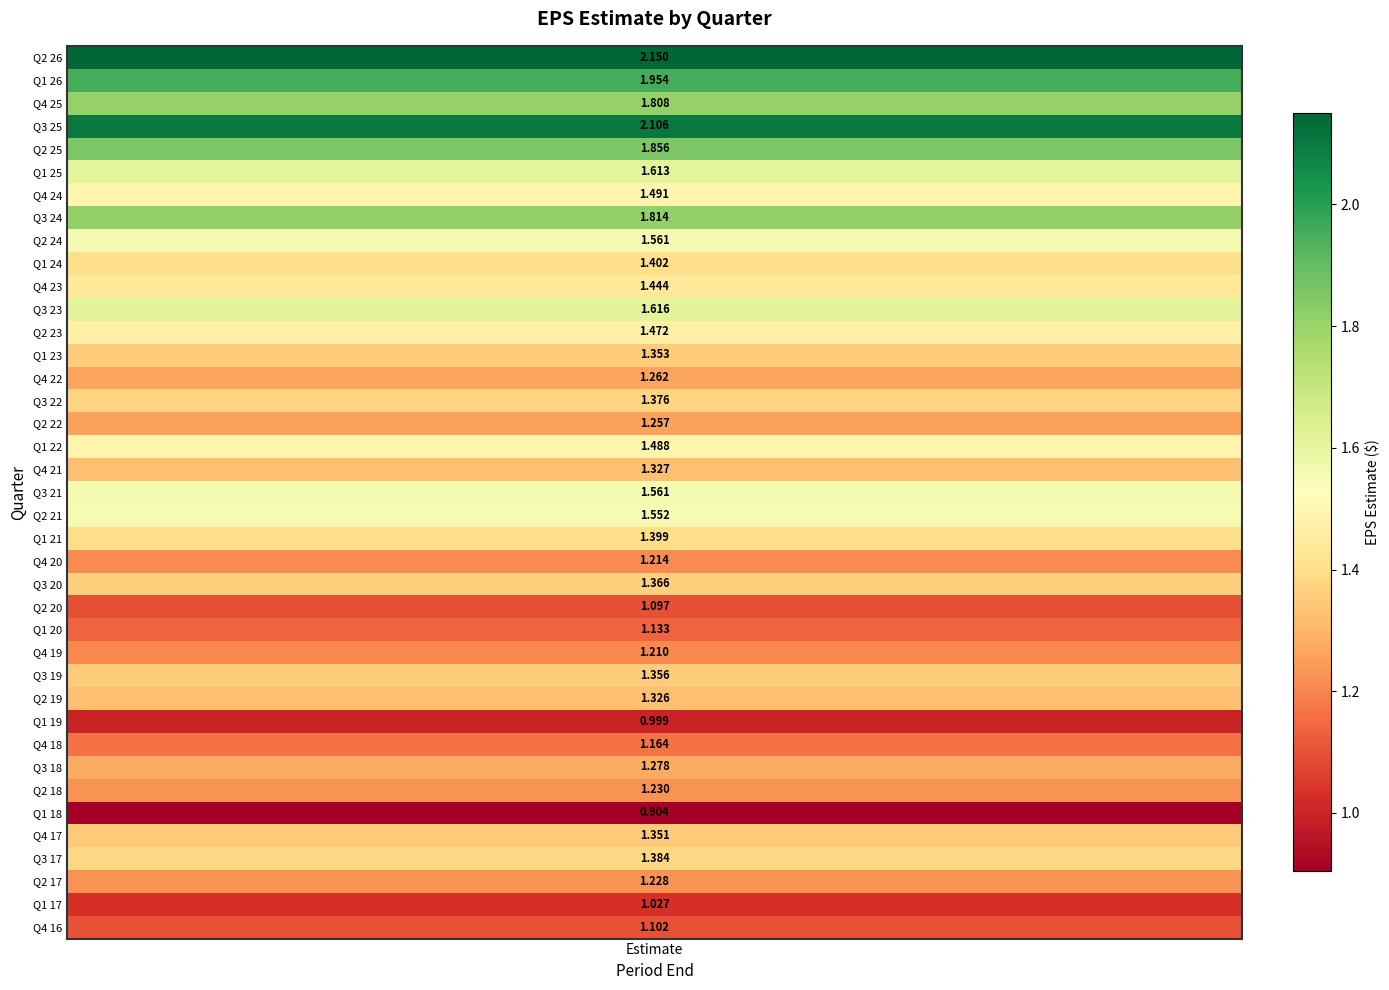

List the labels in order of value, smallest first.

33, 29, 37, 24, 38, 25, 30, 26, 22, 36, 32, 16, 14, 31, 28, 18, 34, 13, 27, 23, 15, 35, 21, 9, 10, 12, 17, 6, 20, 8, 19, 5, 11, 2, 7, 4, 1, 3, values